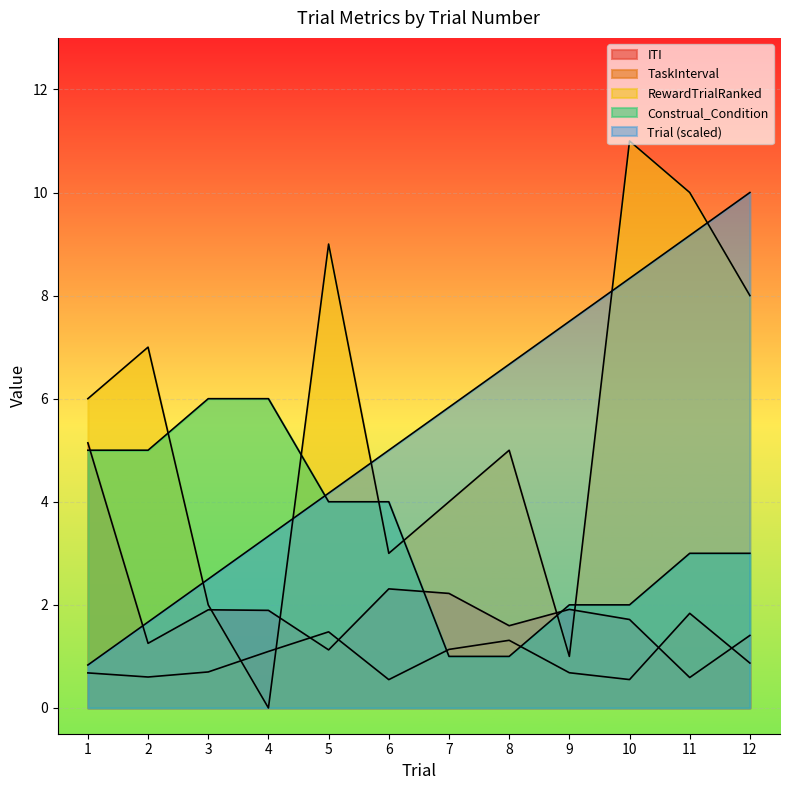

Is the value of TaskInterval at 3 greater than the value of Trial at 3?

No